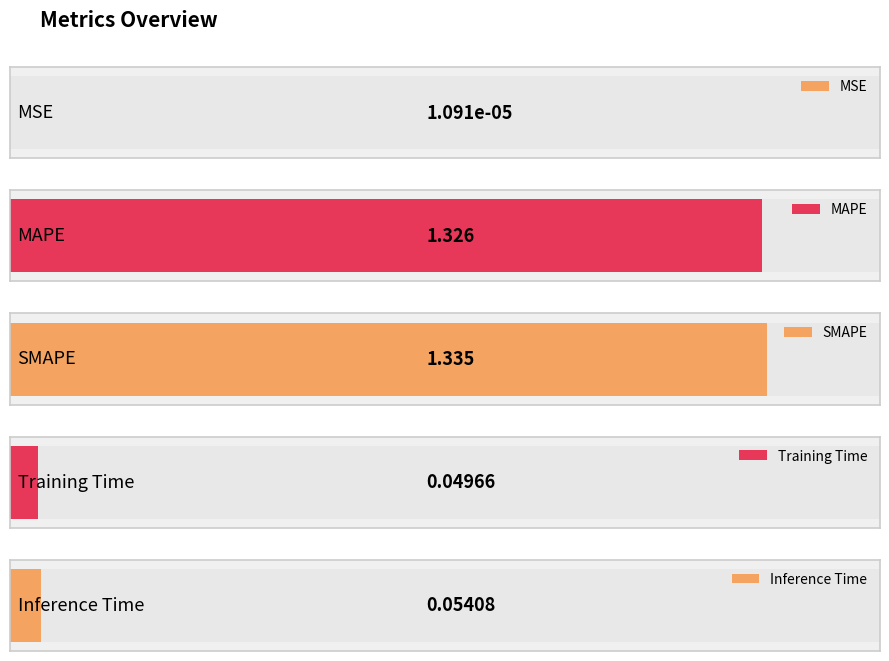

What is the sum of all values?

2.8